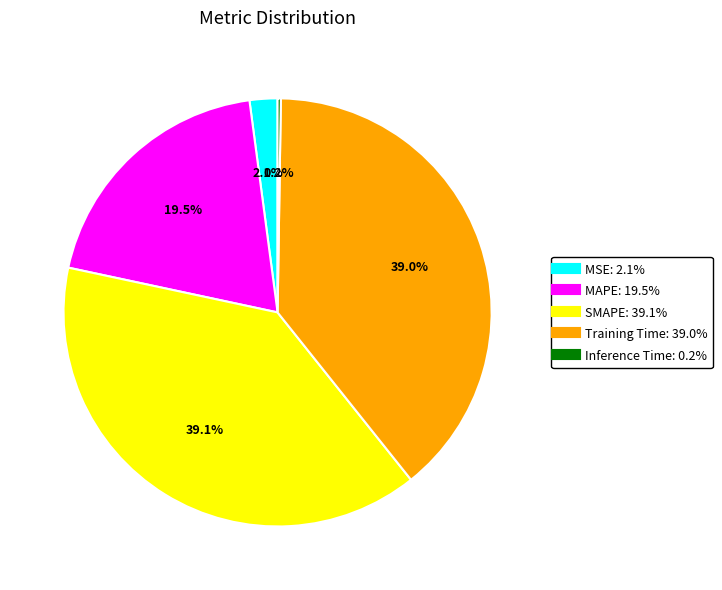

Do Training Time and MSE together represent more than half of the pie?

No